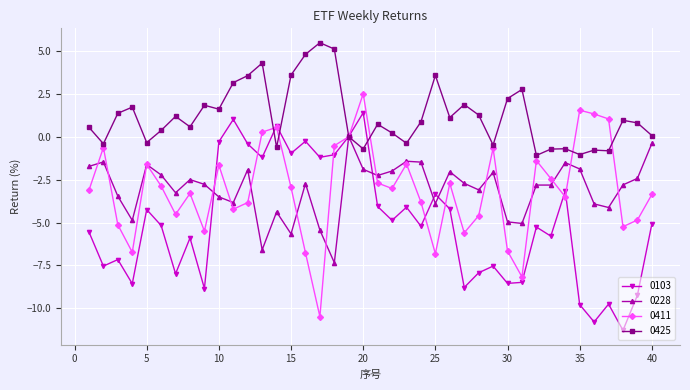

What is the value of the 0103 point at the 1st from the left?

-5.5